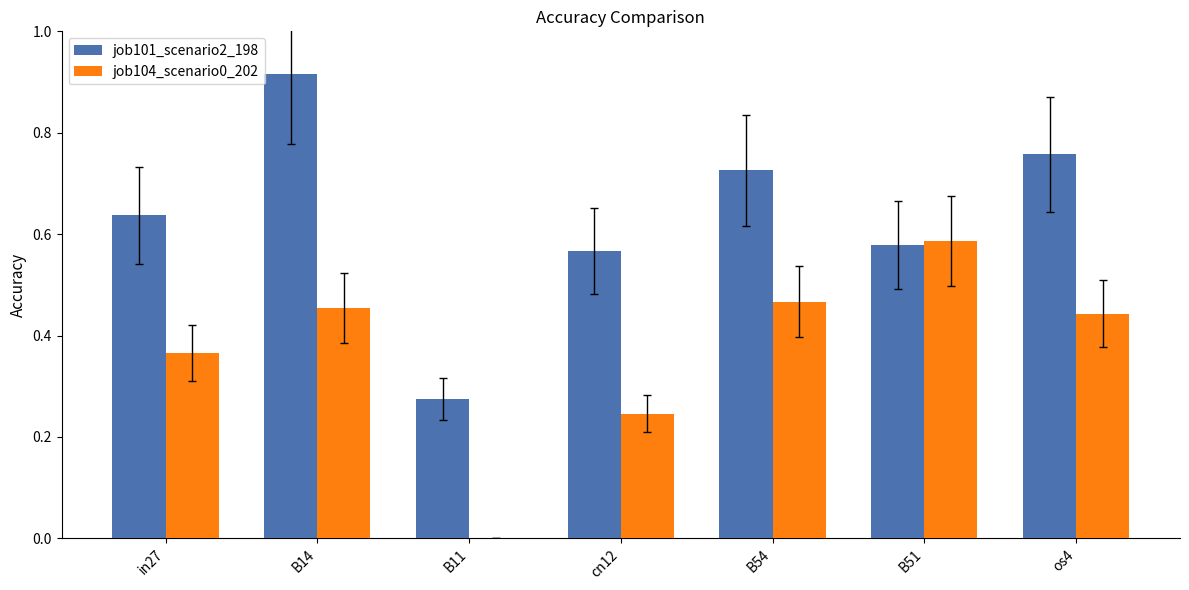

The job104_scenario0_202 series shows 0.7 at B14. True or false?

False